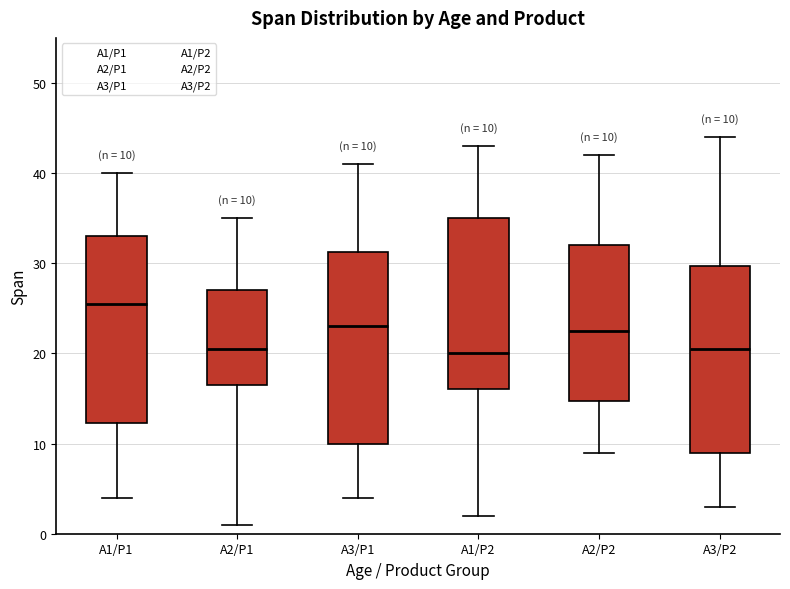

Which box's median line is the highest?

A1/P1